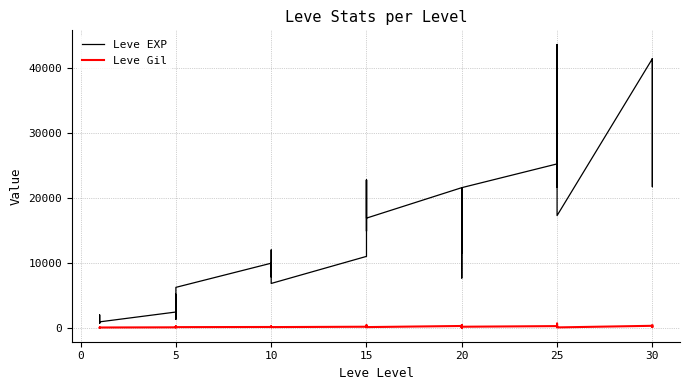

What is the value of the Leve Gil point at the 20th from the left?

468